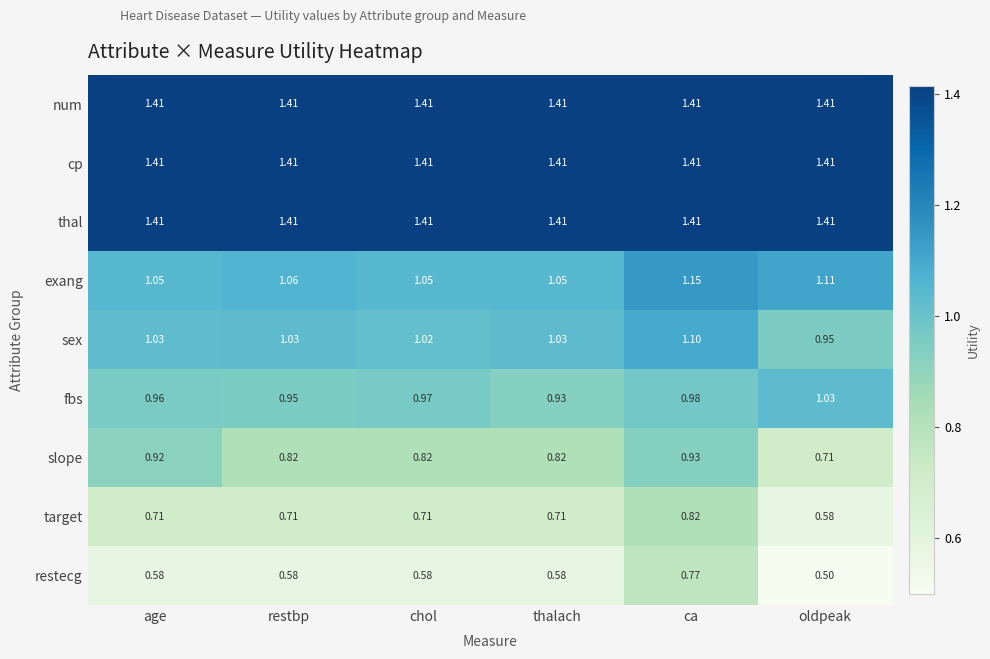

Which category has the highest value in the sex series?

ca